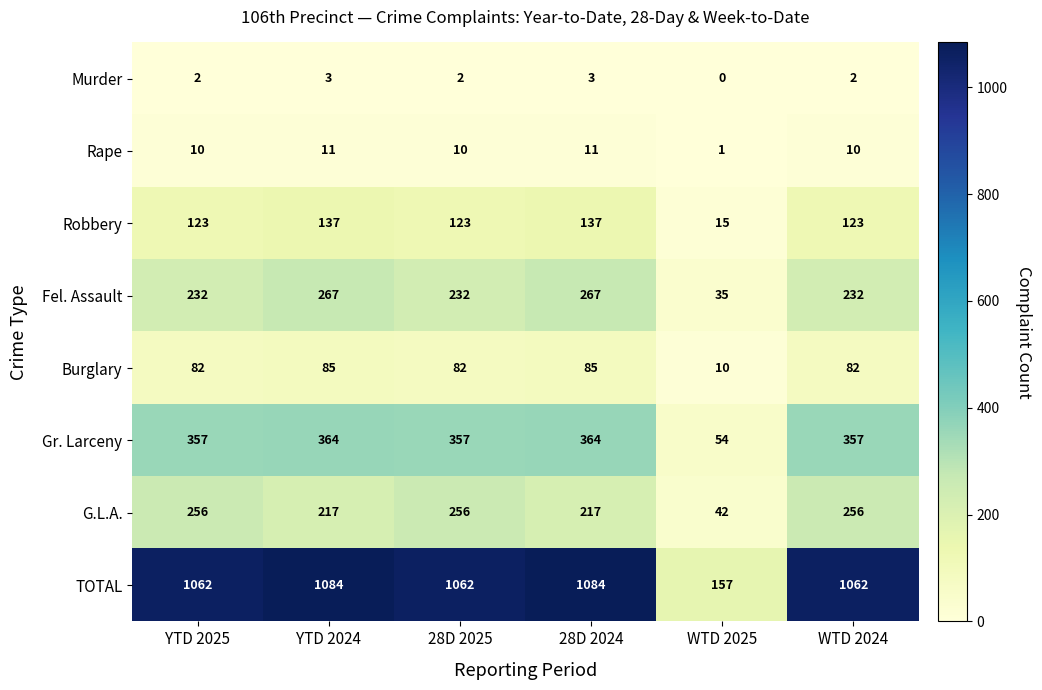

What is the maximum value for Murder?

3